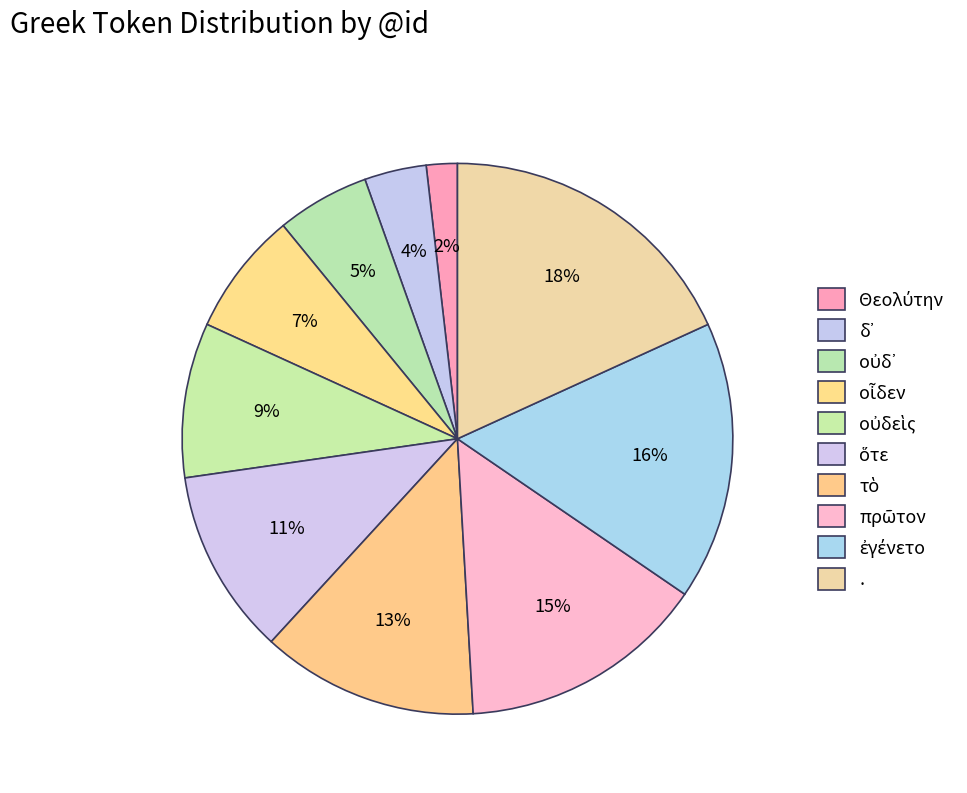

Is there a majority slice in this chart?

No